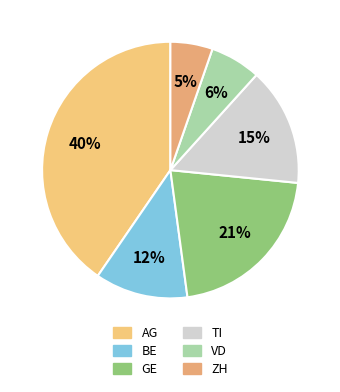

What percentage is the BE slice, to the nearest percent?

12%